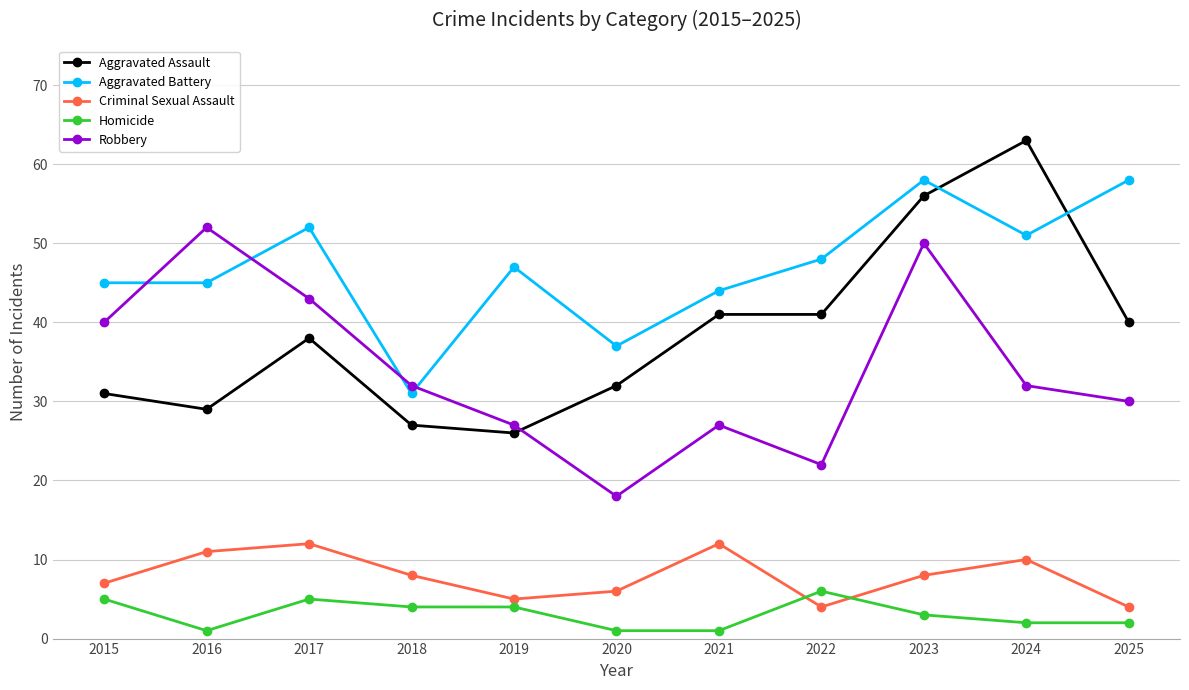

Which category has the highest value across all series?

2024